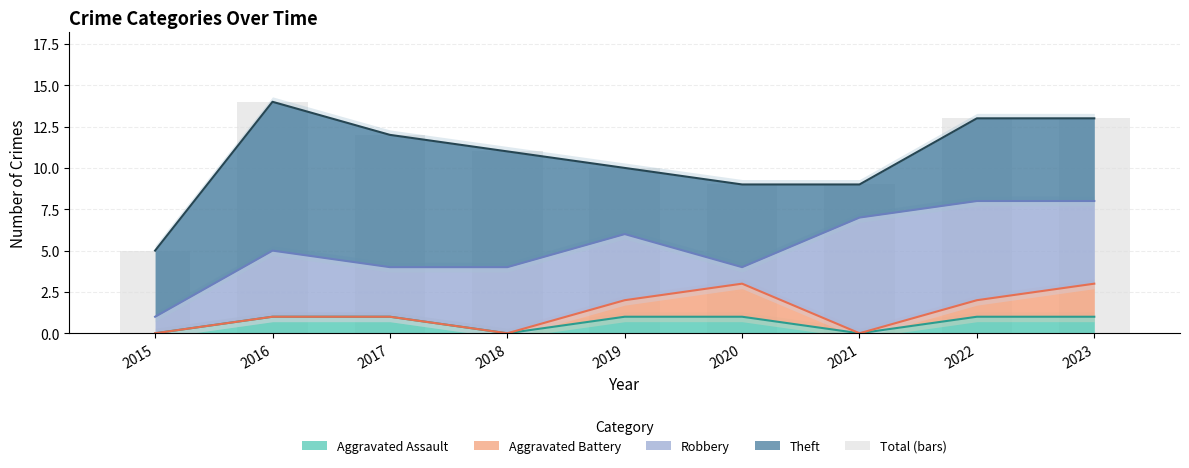

List the labels in order of value, largest first.

2016, 2022, 2023, 2017, 2018, 2019, 2020, 2021, 2015